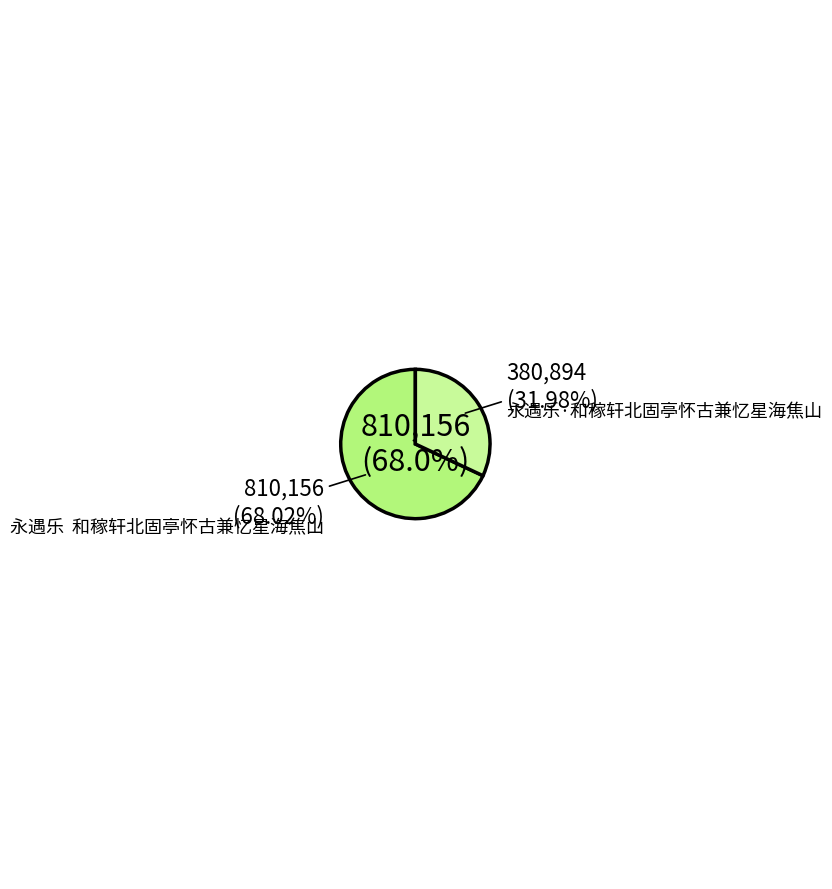

Does any single category account for the majority?

Yes